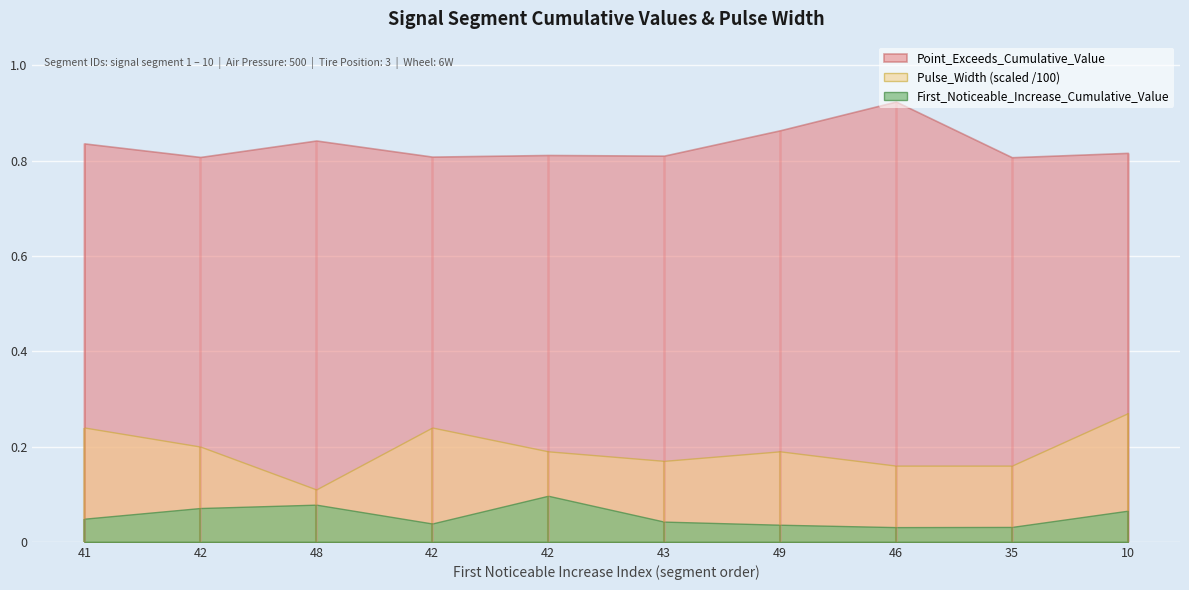

What are all the series names shown in the legend?

First_Noticeable_Increase_Cumulative_Value, Point_Exceeds_Cumulative_Value, Pulse_Width